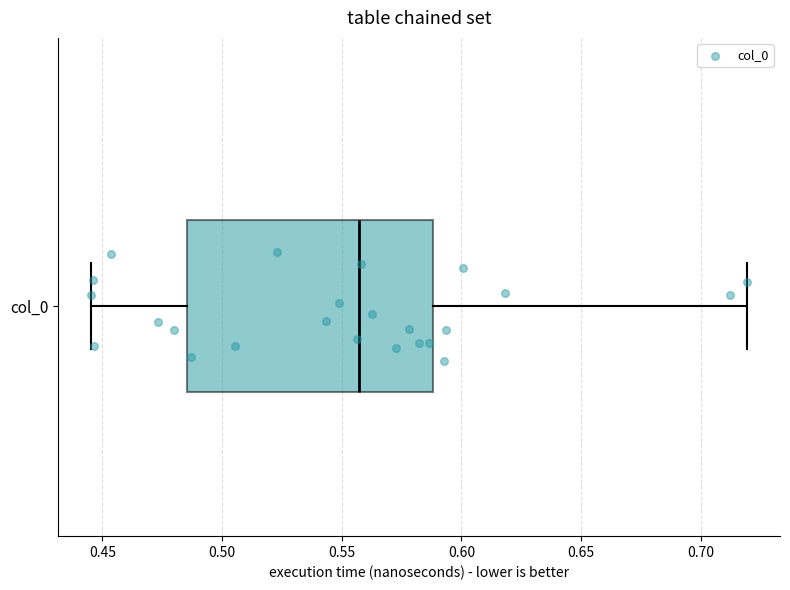

Read this box plot against the x-axis: the position of the median line, the range covered by the box, and the ends of both whiskers. The values are not printed on the chart, so give them approximately, as read against the axis.

median 0.555, box 0.485 to 0.590, whiskers 0.445 to 0.720